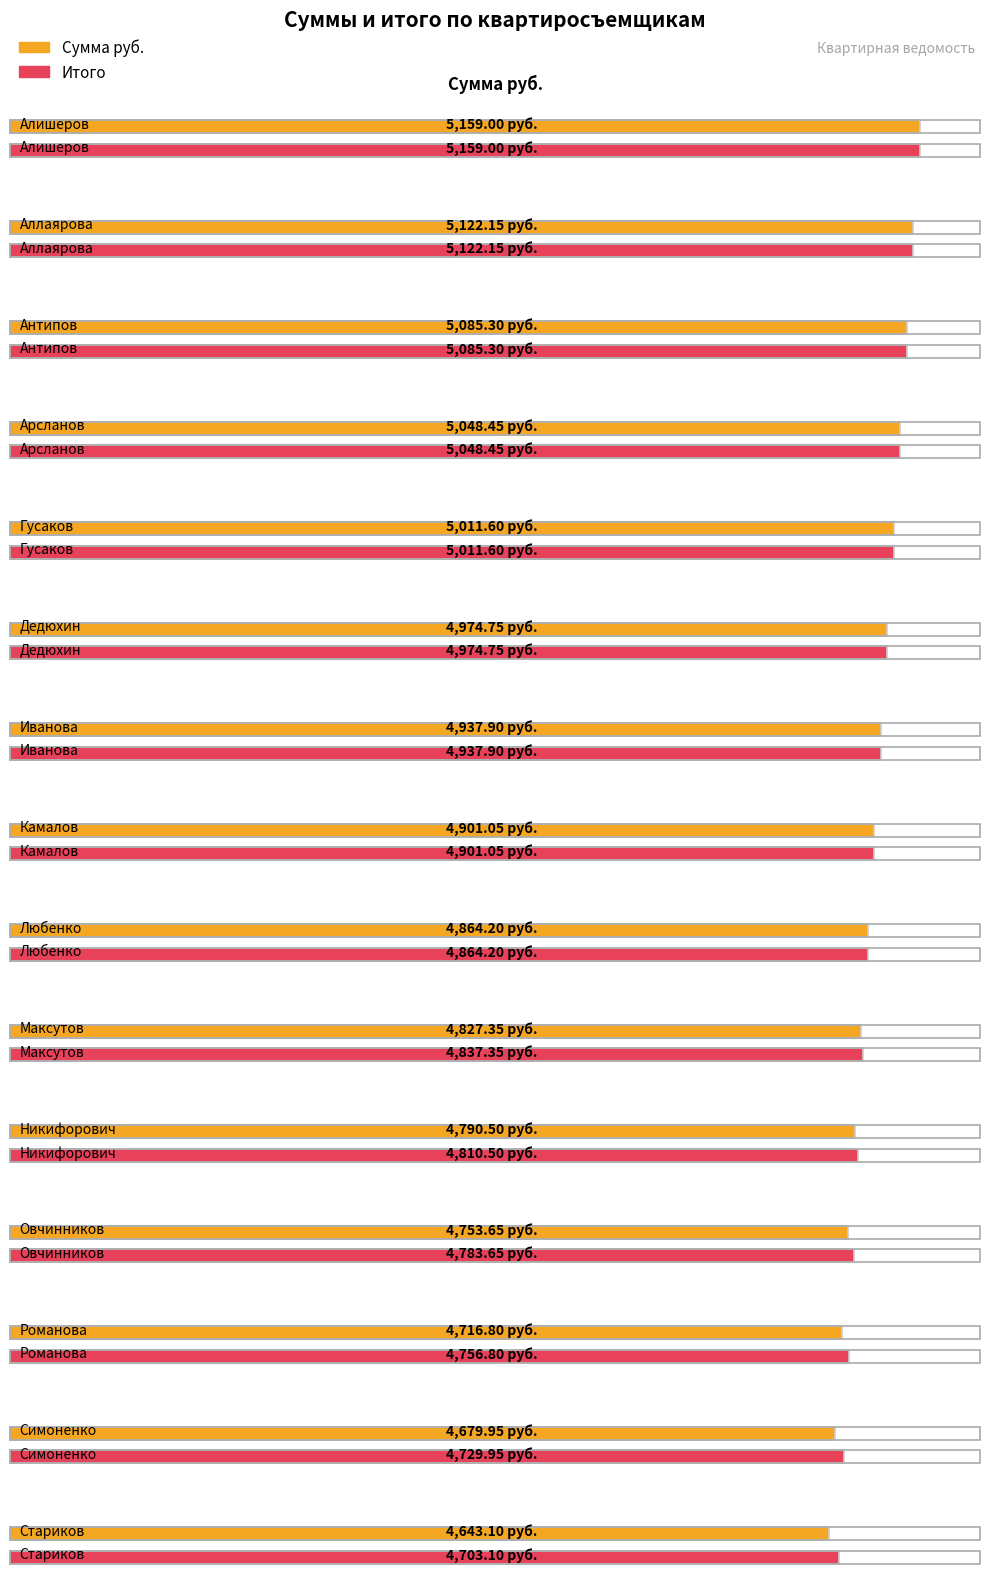

Where is Итого nearest to the value 4931?

Иванова